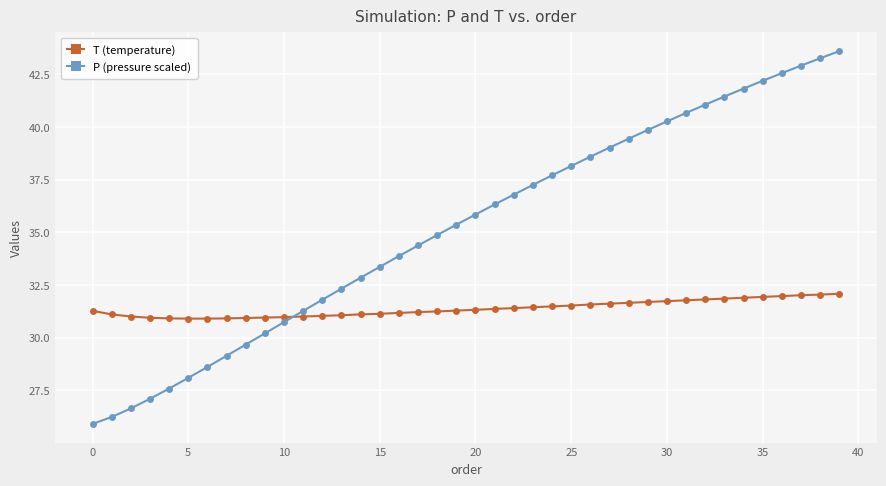

Rank the series by their maximum value, from lowest to highest.

T (temperature), P (pressure scaled)